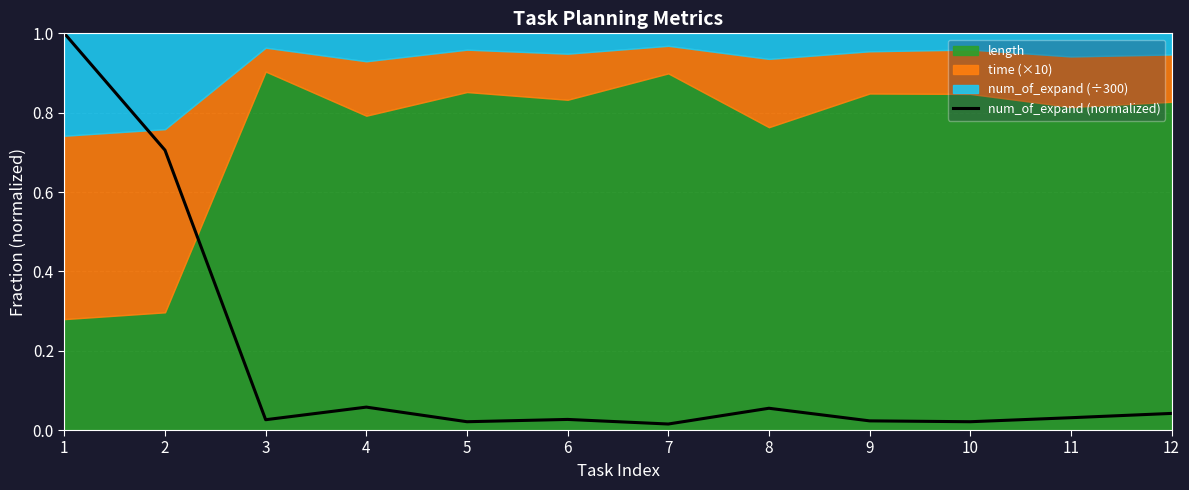

How many lines are shown in the chart?

1